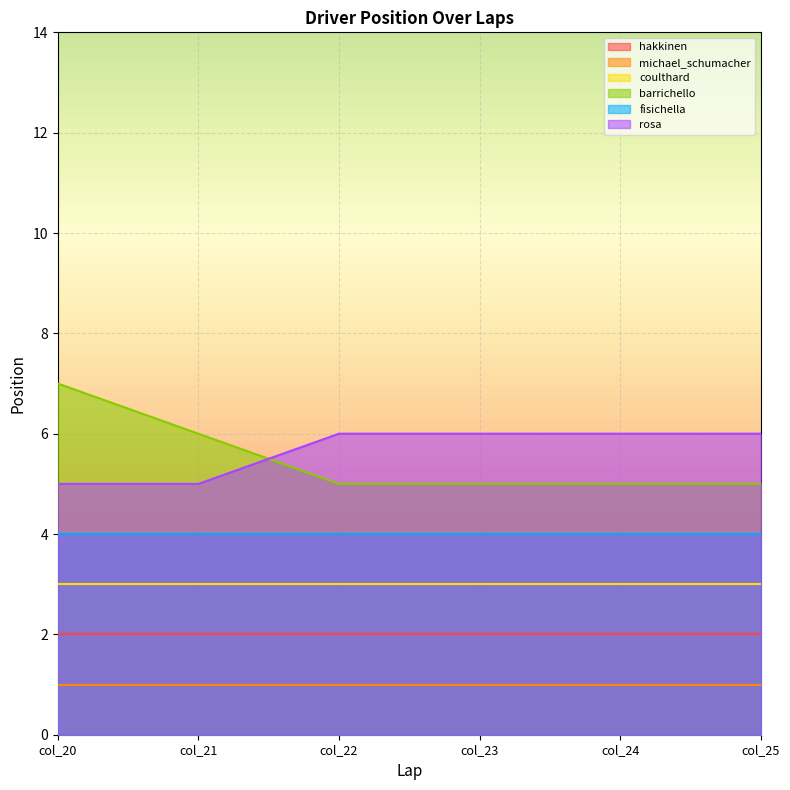

What are all the series names shown in the legend?

hakkinen, michael_schumacher, coulthard, barrichello, fisichella, rosa